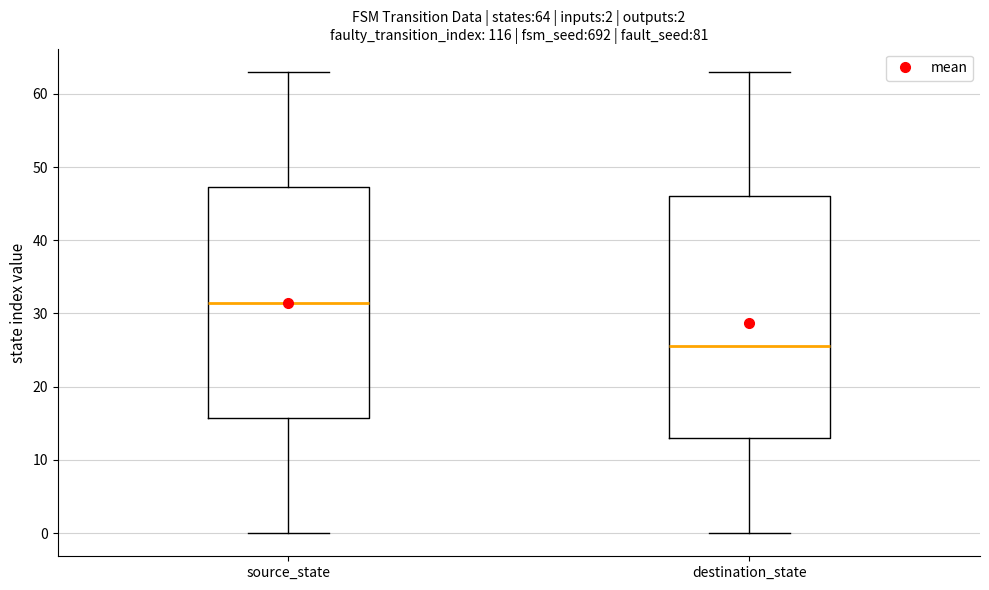

Comparing the boxes themselves (not the whiskers), which one is the tallest?

destination_state